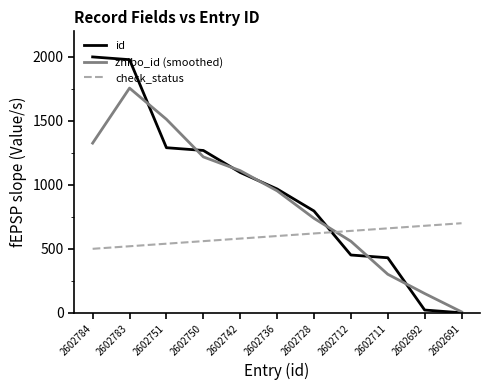

Where is zhibo_id (smoothed) nearest to the value 881?

2602736